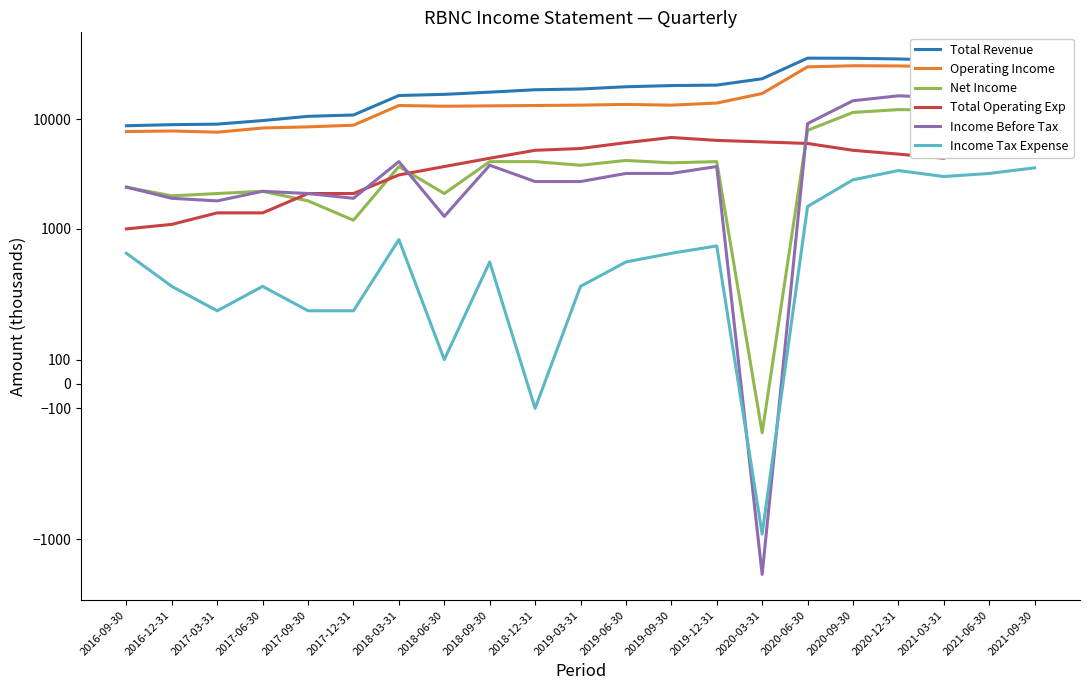

True or false: Total Operating Exp and Operating Income cross at least once.

False